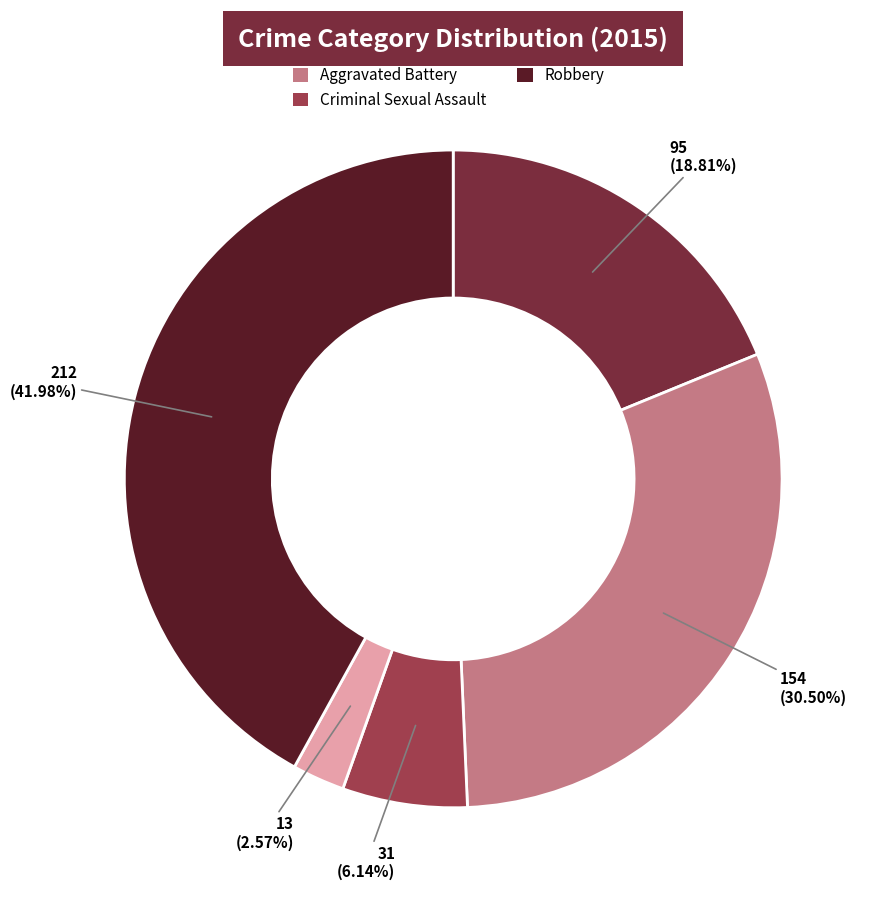

To the nearest percent, what percentage of the pie is Homicide?

3%